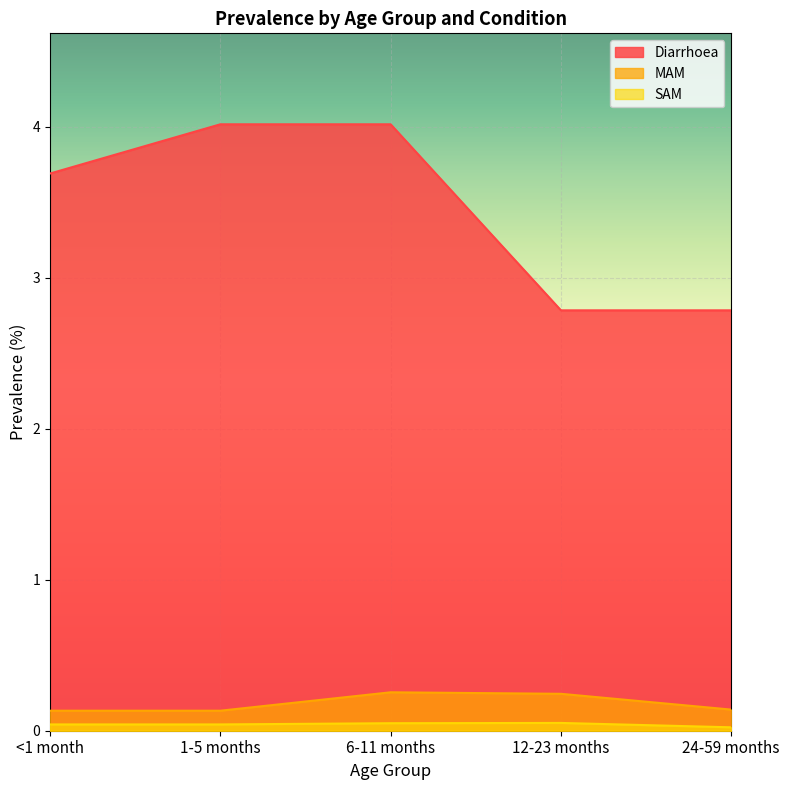

At 1-5 months, list the series in order from smallest to largest.

SAM, MAM, Diarrhoea